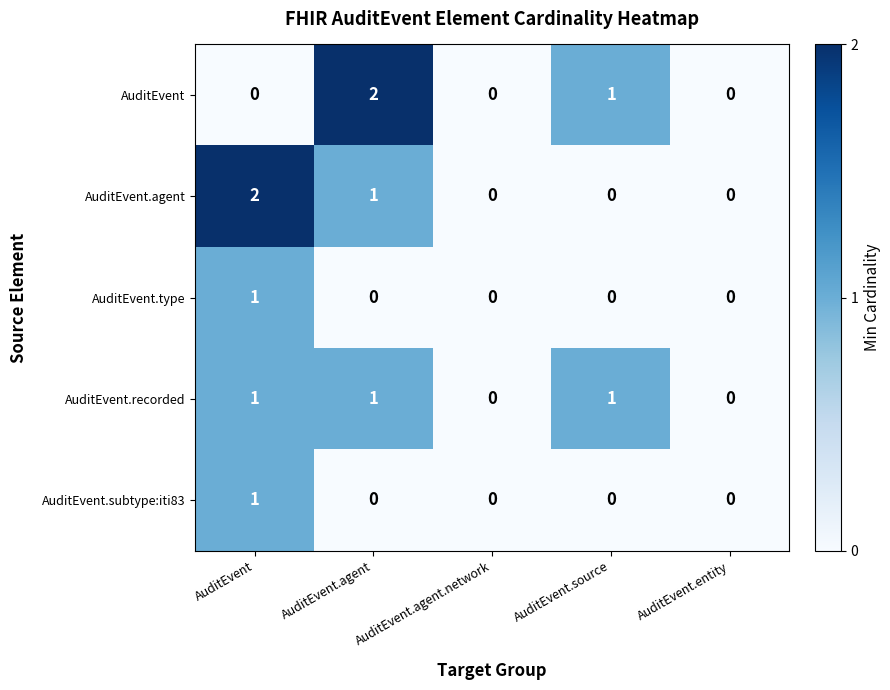

Is it true that AuditEvent.agent equals 0 at AuditEvent.agent.network?

True